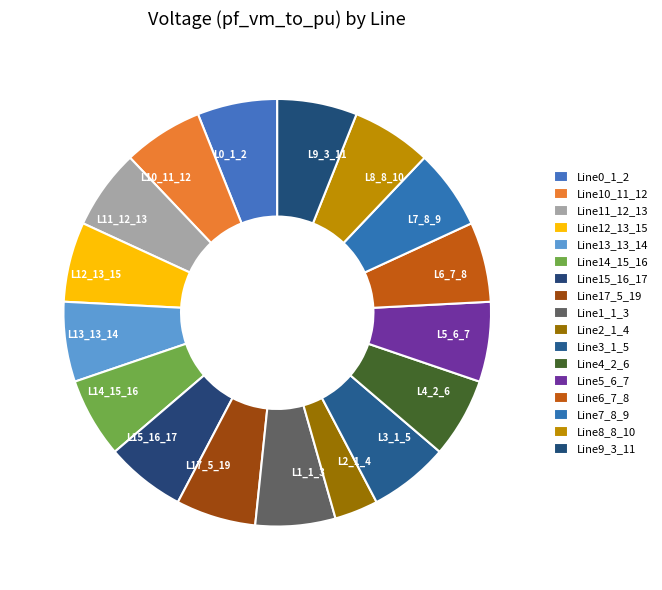

Is there any slice that represents more than half of the pie?

No